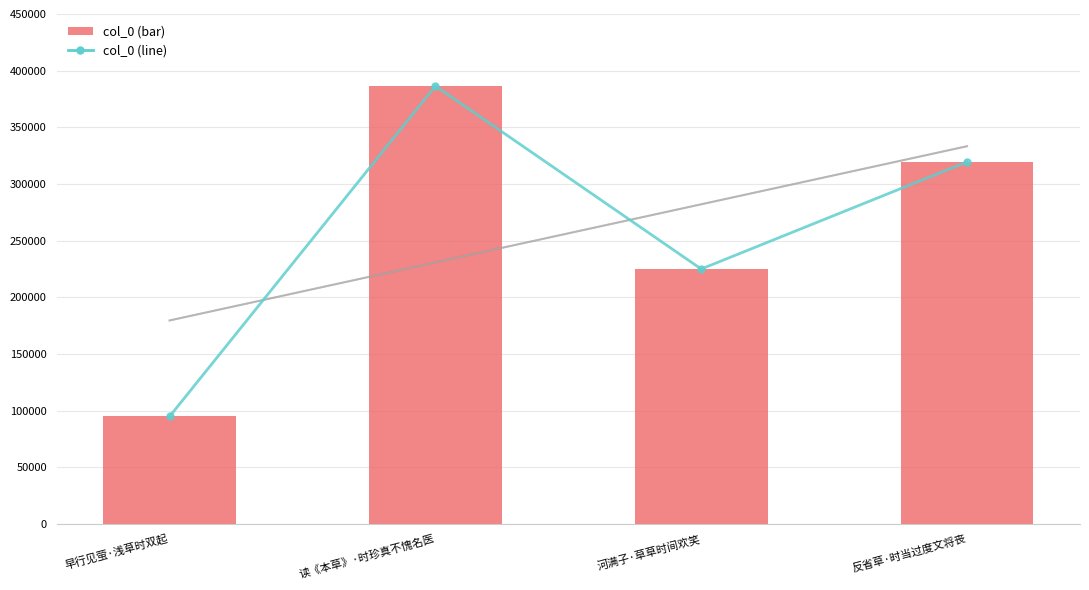

Does the chart contain any negative values?

No